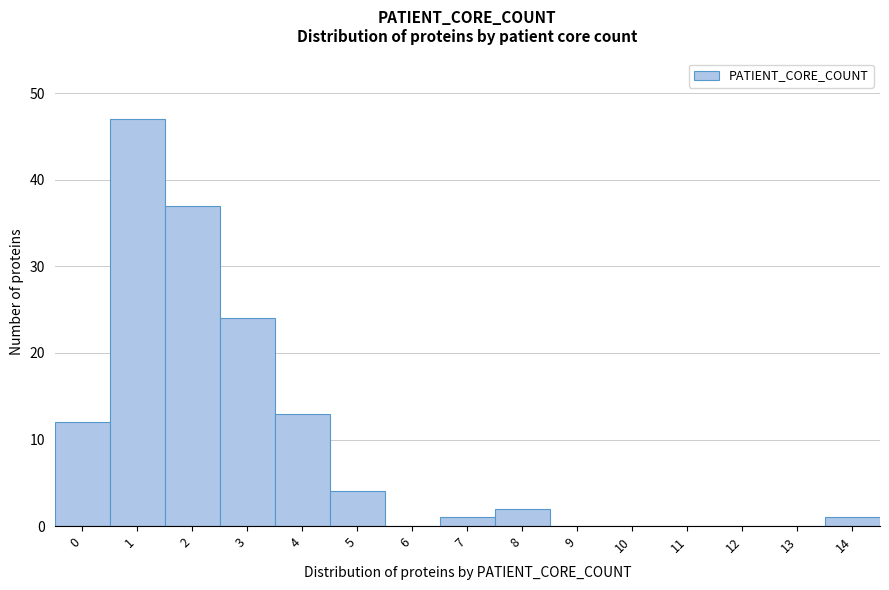

Reading left to right, extract all data points from this chart.

0=12	1=47	2=37	3=24	4=13	5=4	6=0	7=1	8=2	9=0	10=0	11=0	12=0	13=0	14=1